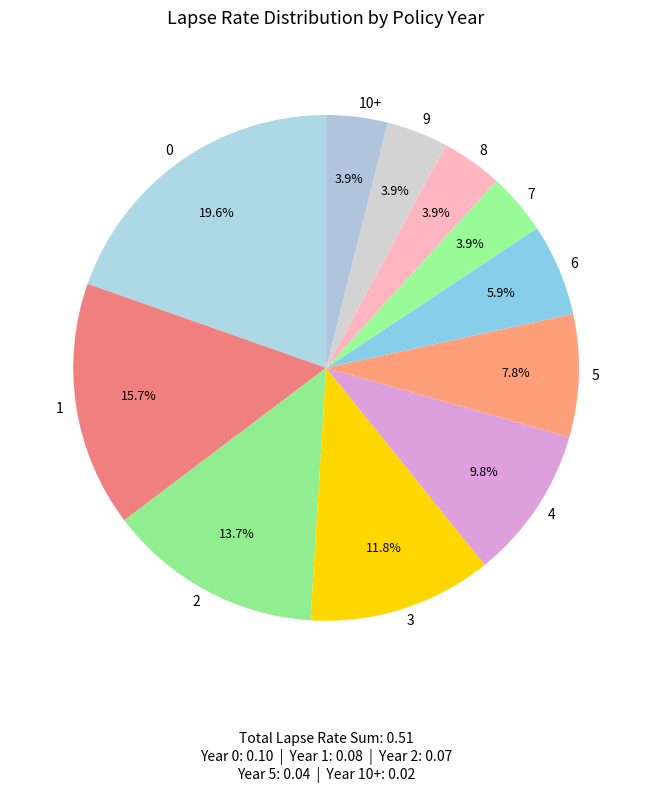

To the nearest percent, what portion does 6 represent?

6%